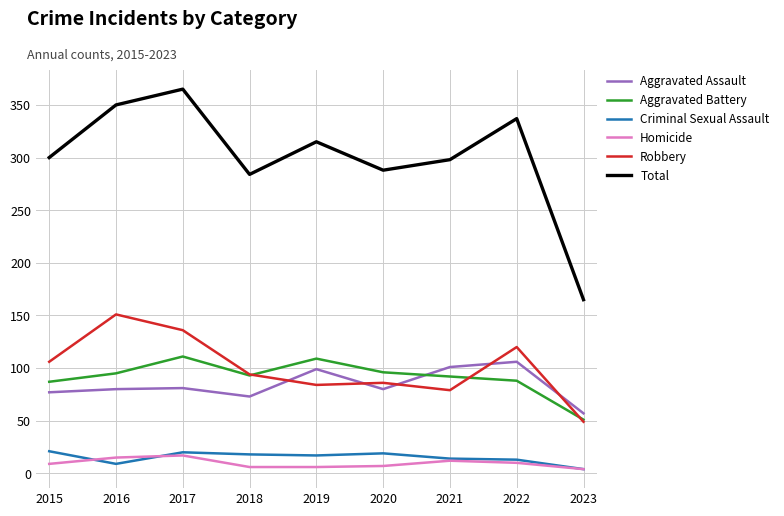

What is the sum of all Aggravated Battery values?

822